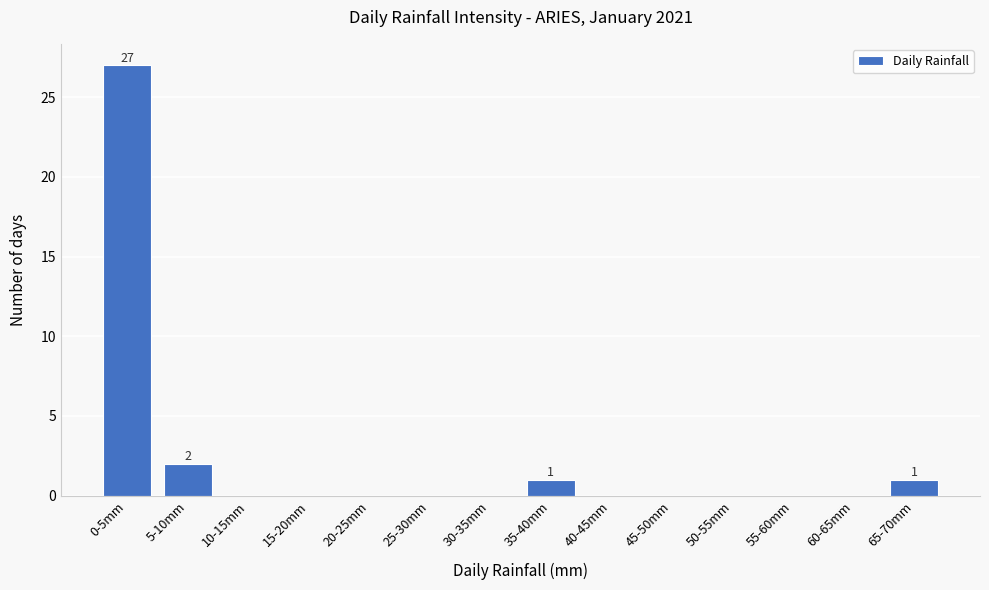

Reading left to right, transcribe all the data shown in this chart.

0-5mm=27	5-10mm=2	10-15mm=0	15-20mm=0	20-25mm=0	25-30mm=0	30-35mm=0	35-40mm=1	40-45mm=0	45-50mm=0	50-55mm=0	55-60mm=0	60-65mm=0	65-70mm=1